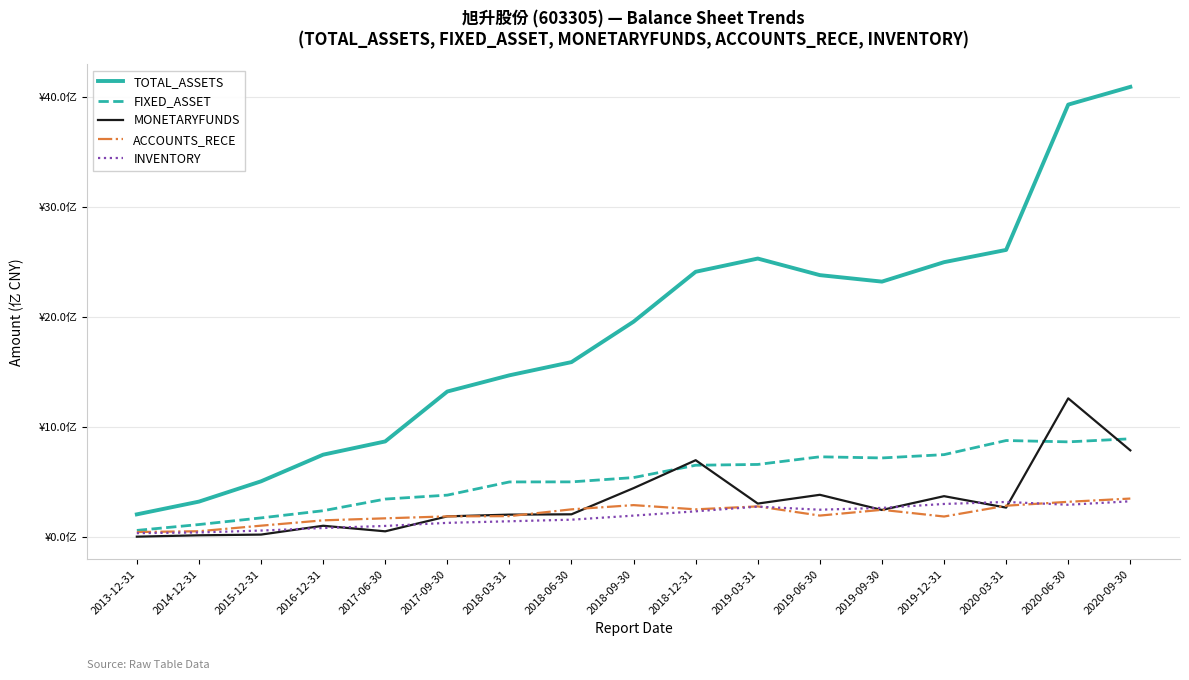

Is the value of FIXED_ASSET at 2020-03-31 greater than the value of INVENTORY at 2015-12-31?

Yes